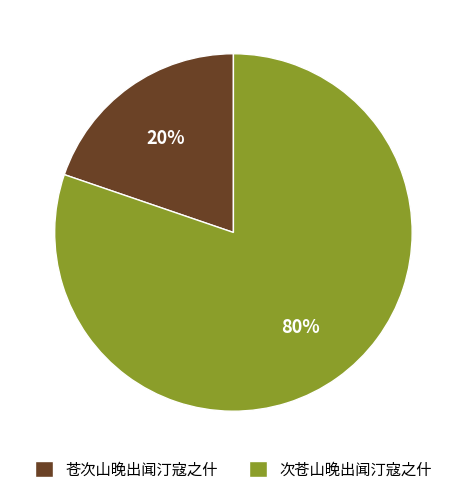

To the nearest percent, what is the average slice percentage?

50%